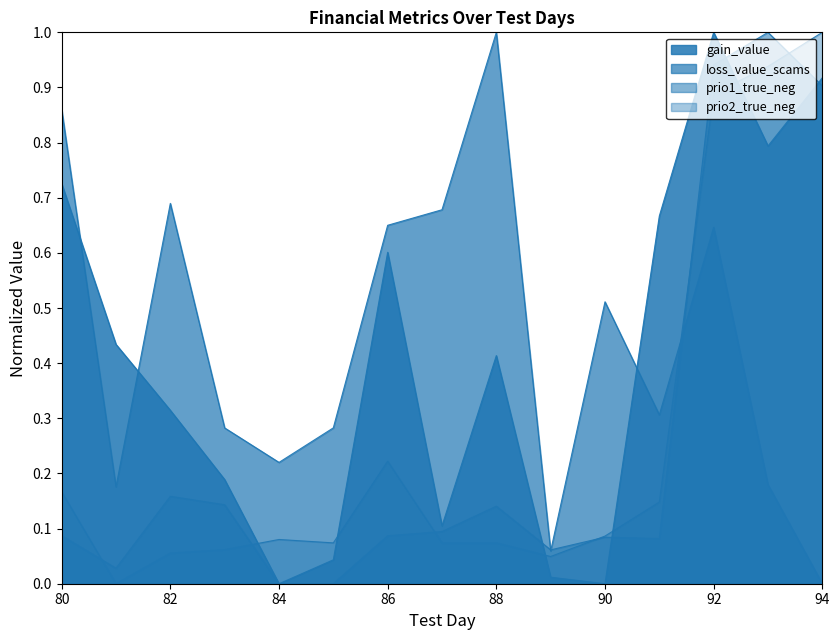

True or false: prio2_true_neg and prio1_true_neg cross at least once.

True